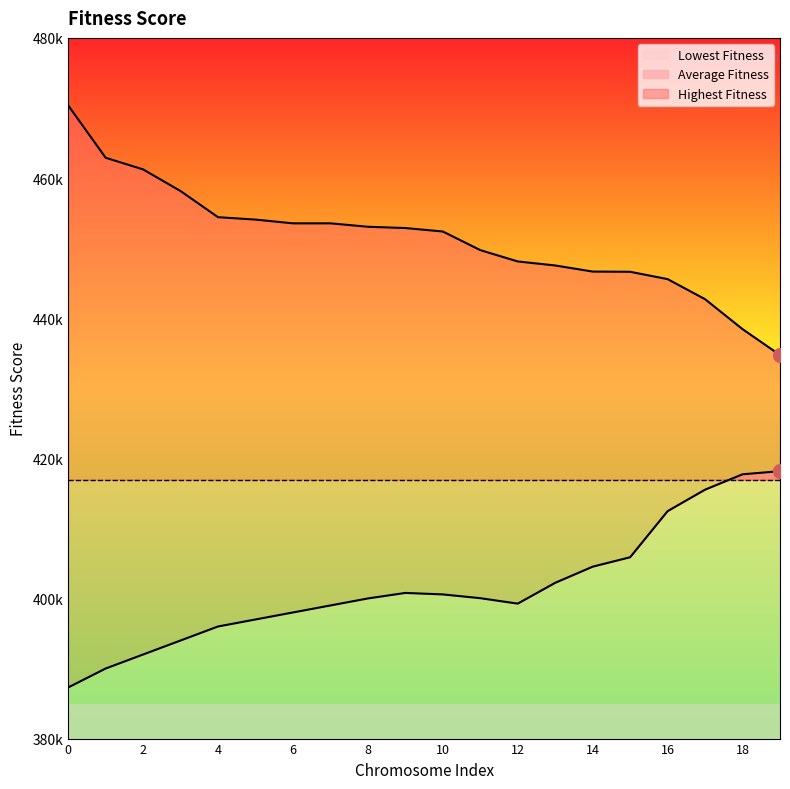

Is the value of Highest Fitness at 9 greater than the value of Lowest Fitness at 14?

Yes